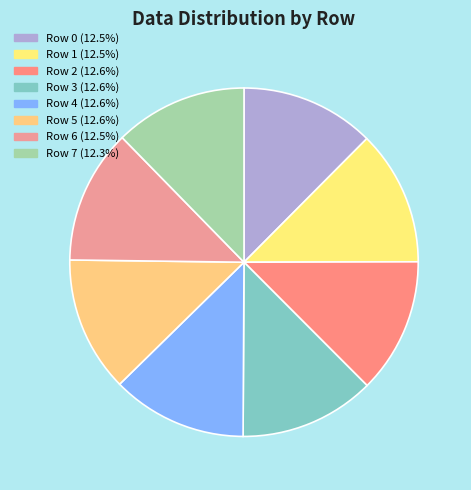

True or false: Row 4 accounts for 13% of the total.

True